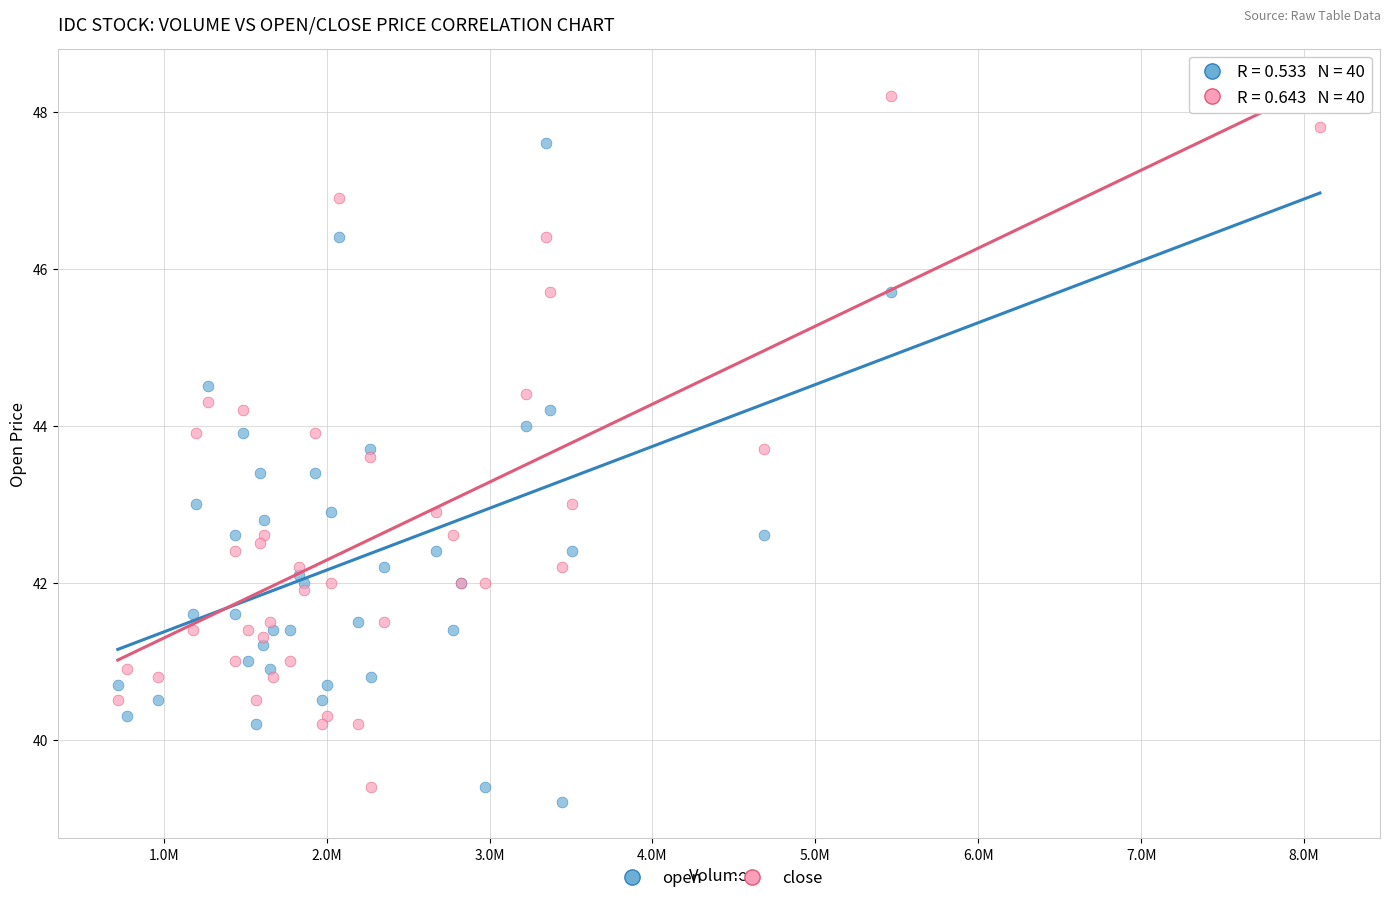

Which series has the widest spread of Y values?

open